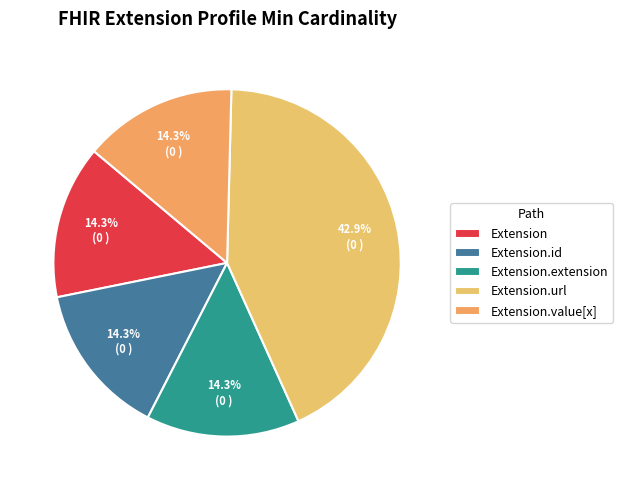

How many slices are in this pie chart?

5